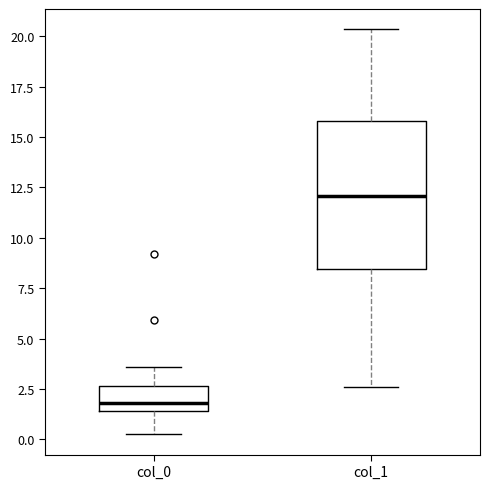

Comparing the boxes themselves (not the whiskers), which one is the tallest?

col_1